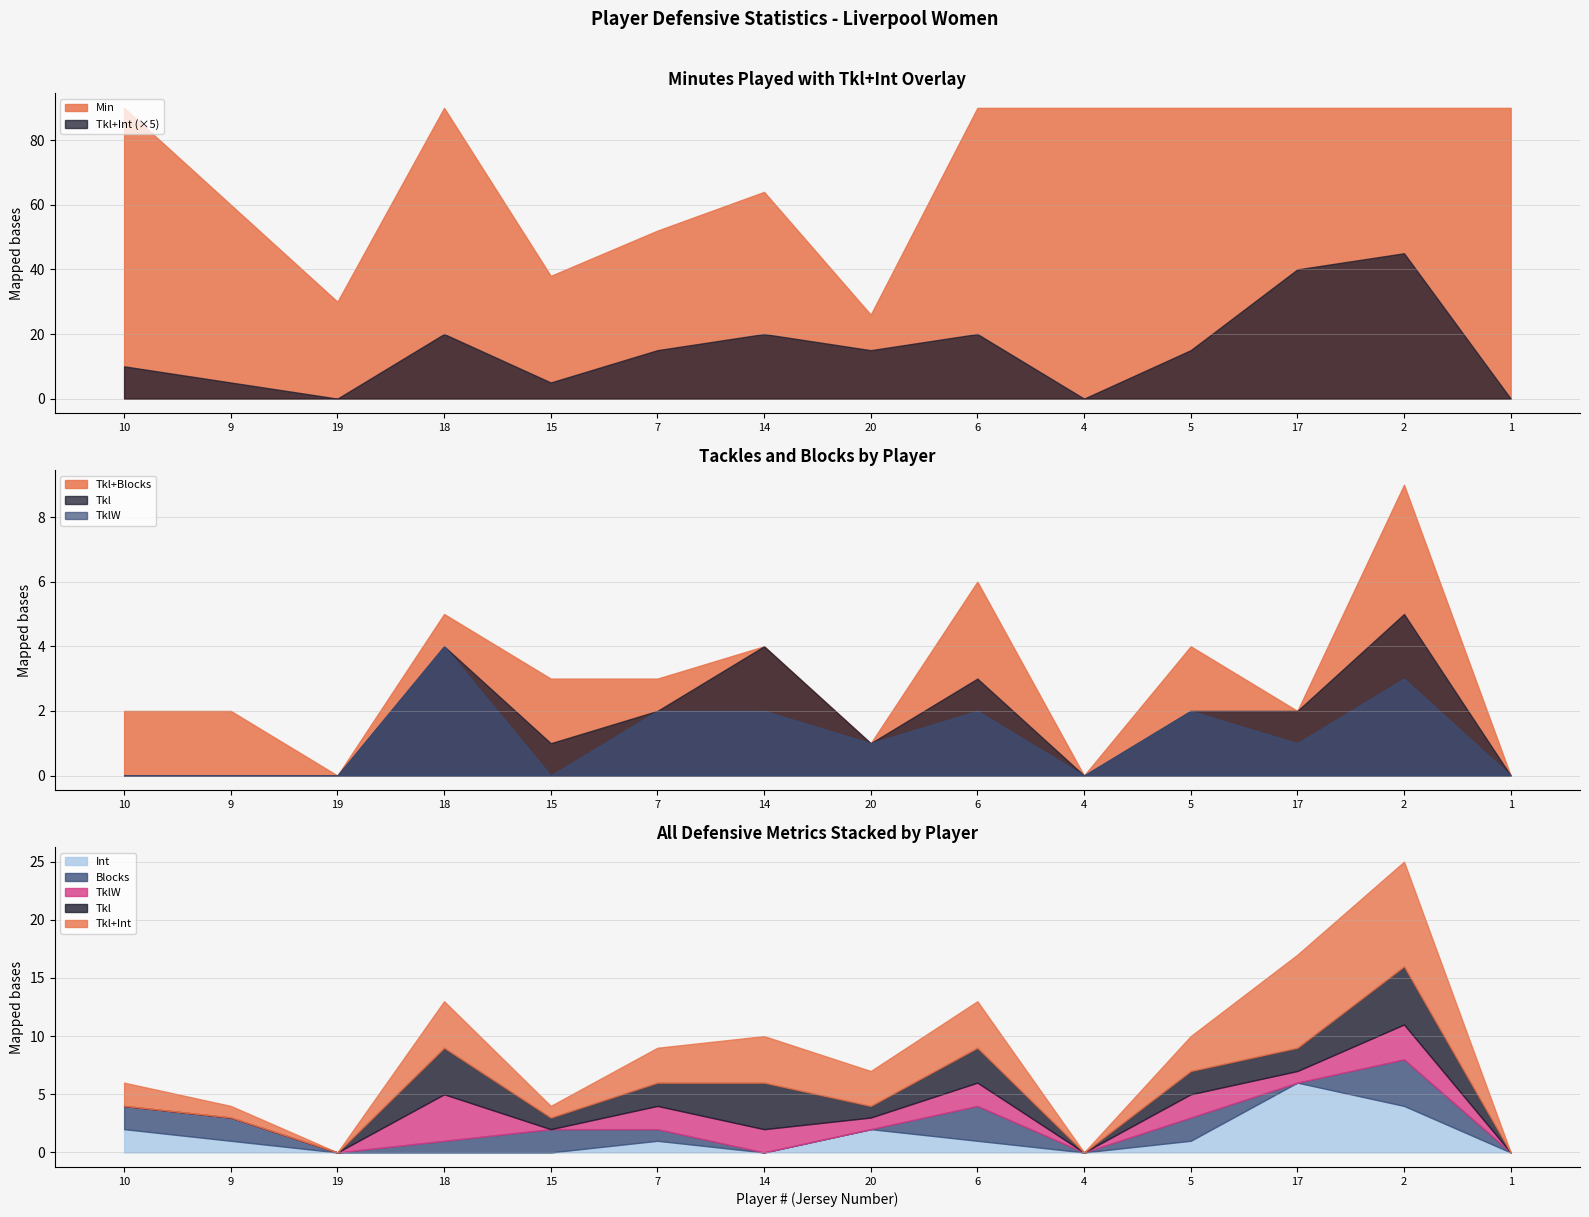

What is the difference between the highest and lowest values at 15?

38